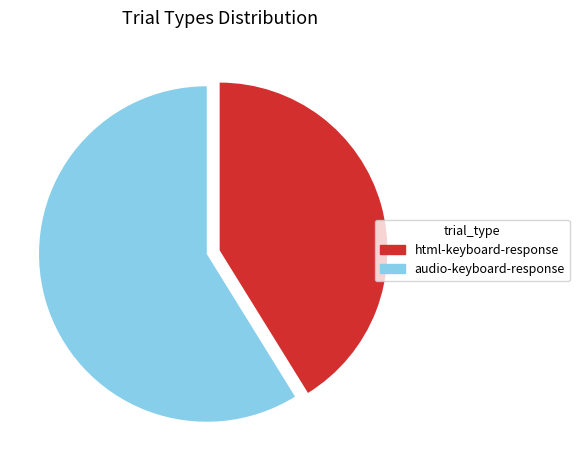

Is there a majority slice in this chart?

Yes